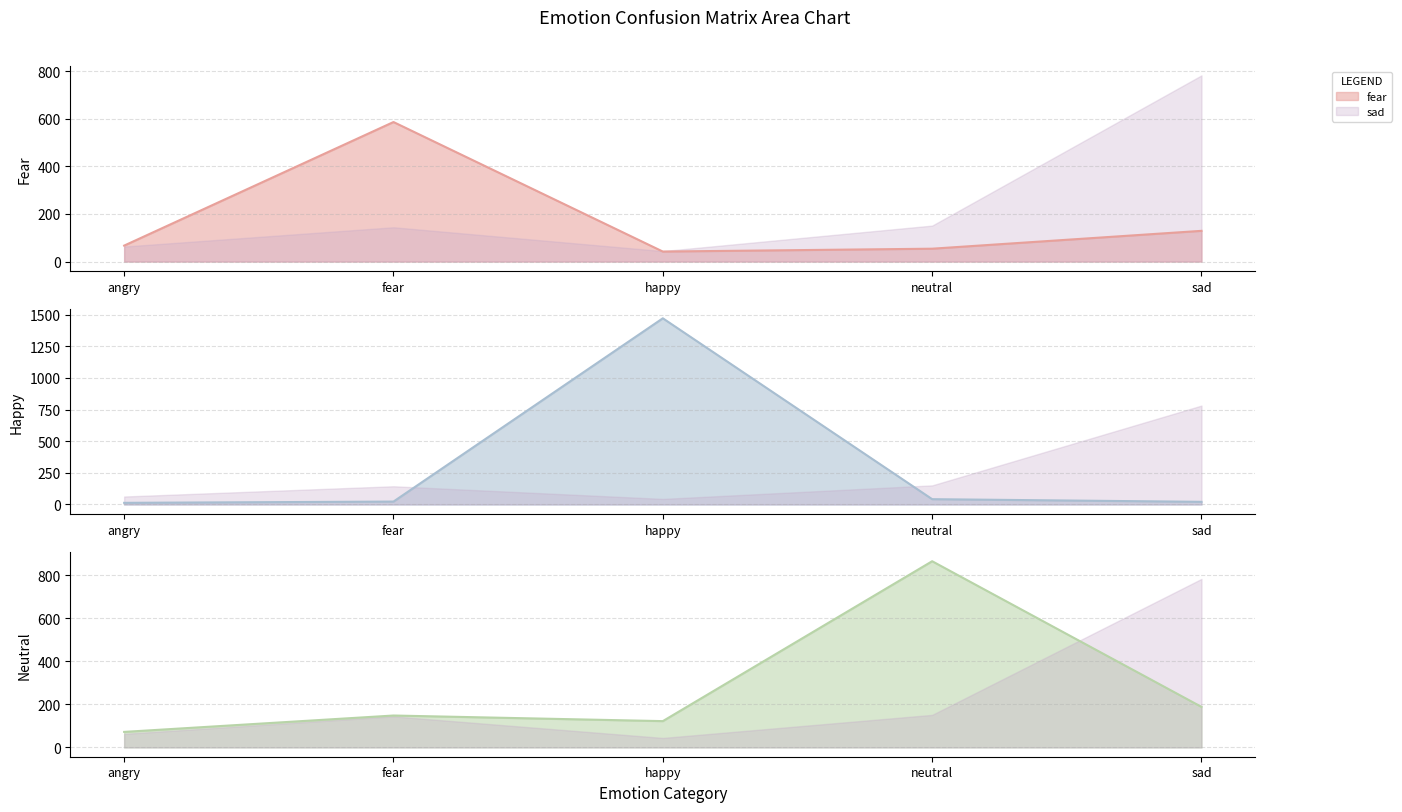

What is the total value across all series at fear?

757